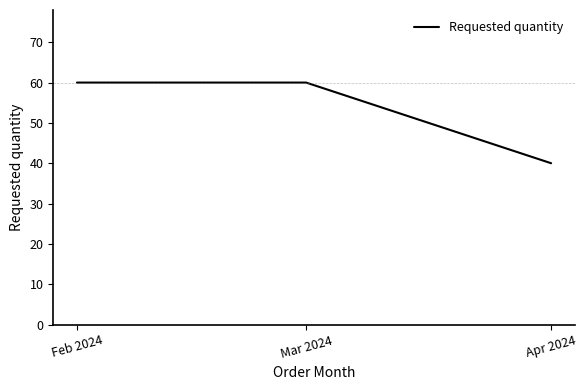

Reading left to right, extract all data points from this chart.

Feb 2024=60	Mar 2024=60	Apr 2024=40